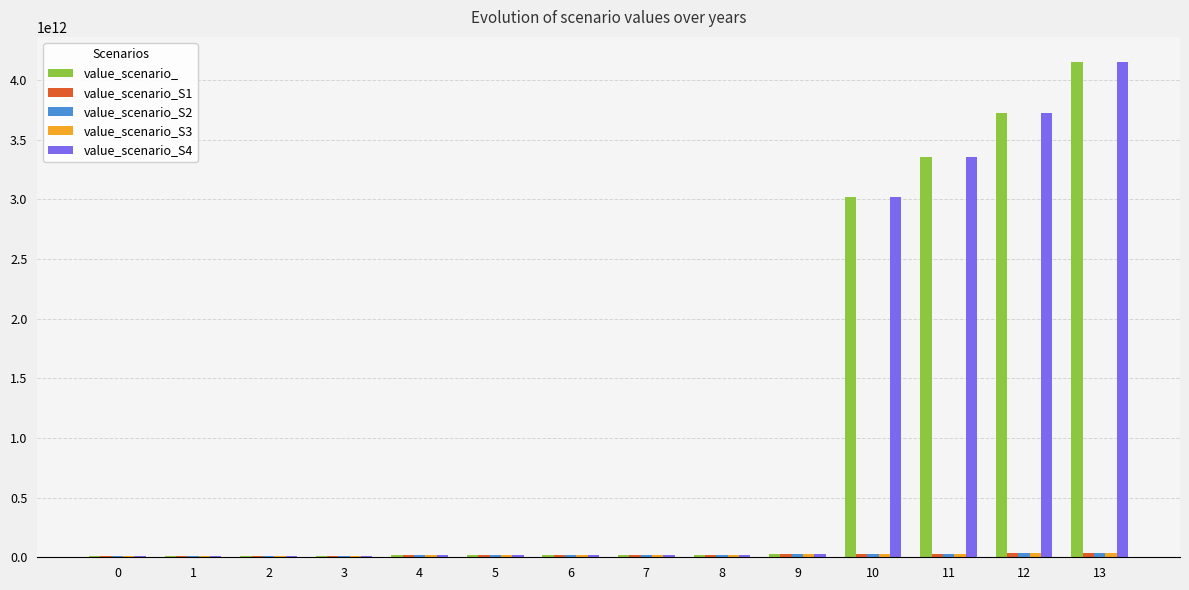

At which category is the sum across all series the highest?

13